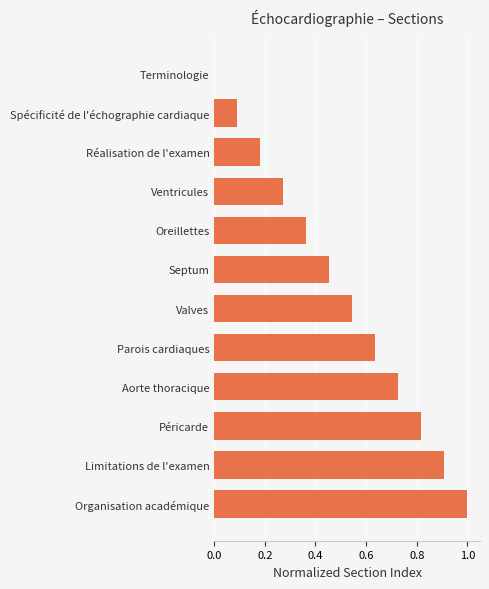

What is the change in value from Terminologie to Aorte thoracique?

+0.7